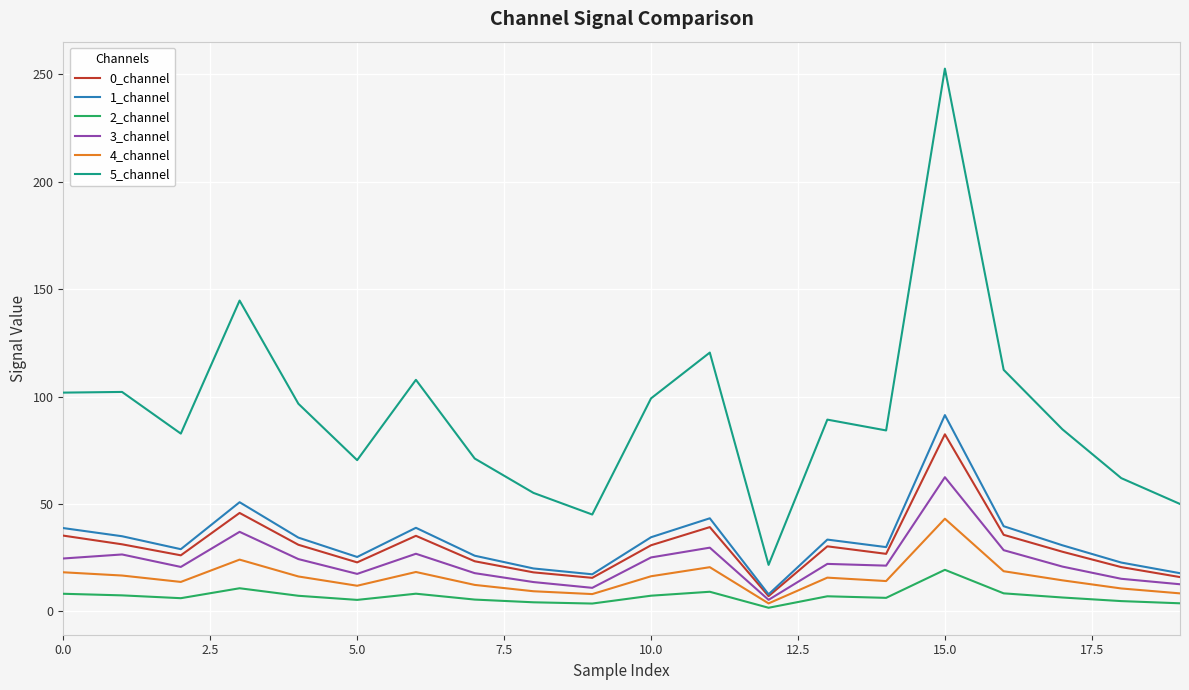

What is the average value of the 2_channel series?

7.0